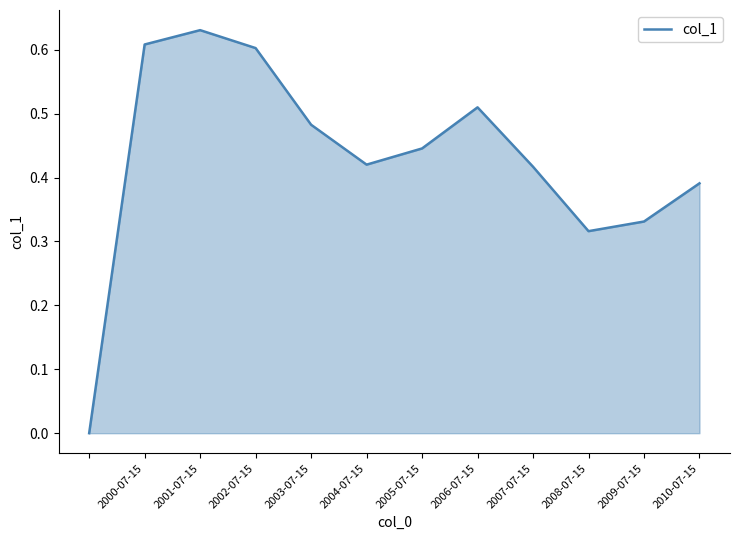

Count the values in the range 0 to 1.

12